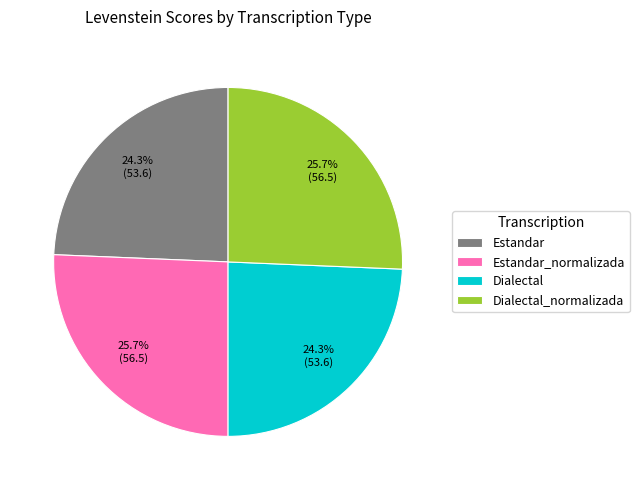

Which has a higher value, Dialectal or Estandar_normalizada?

Estandar_normalizada